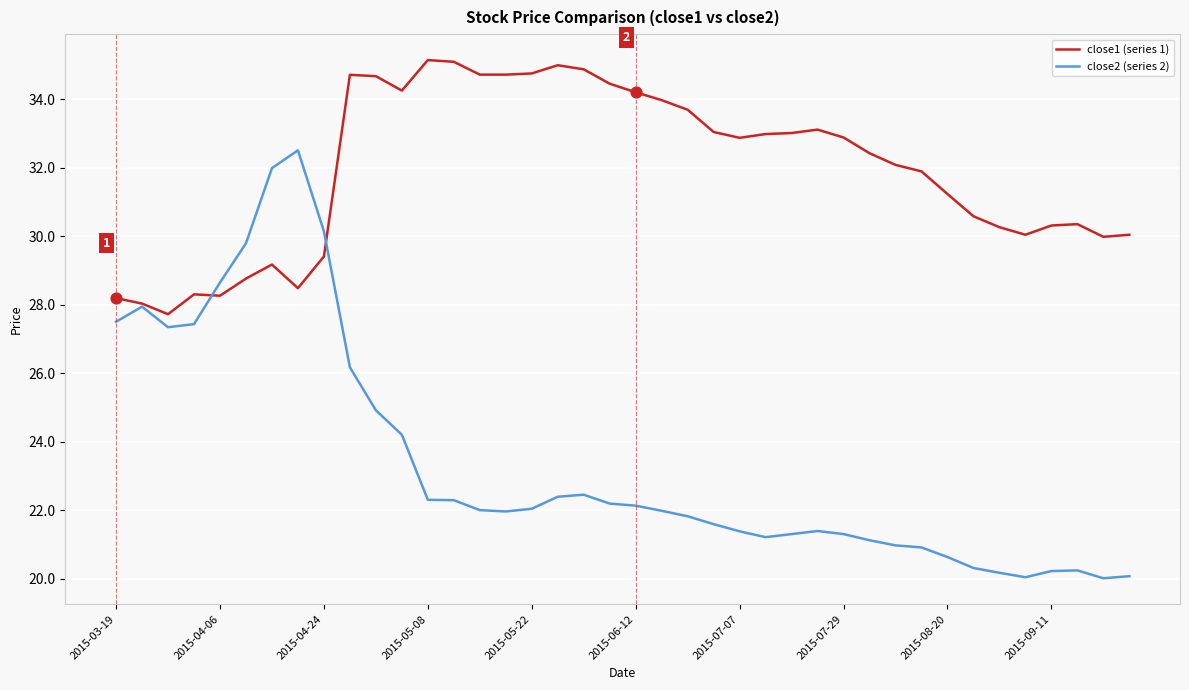

What is the minimum value for close1 (series 1)?

27.7